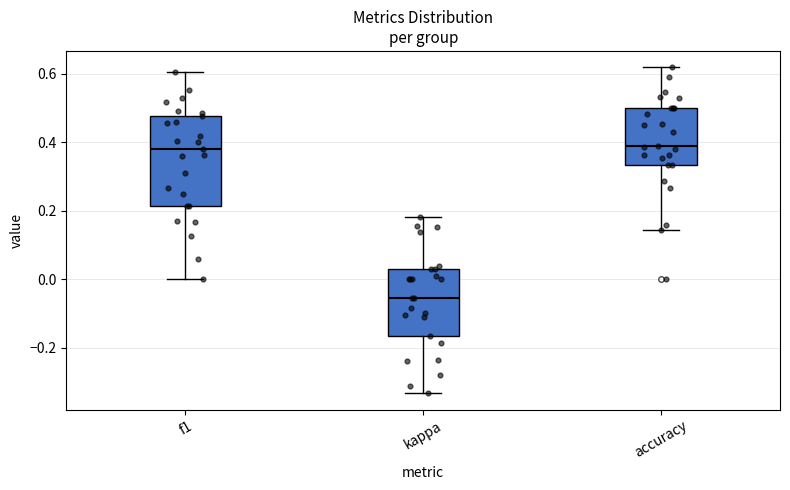

Which box is the tallest, from its lower edge to its upper edge?

f1